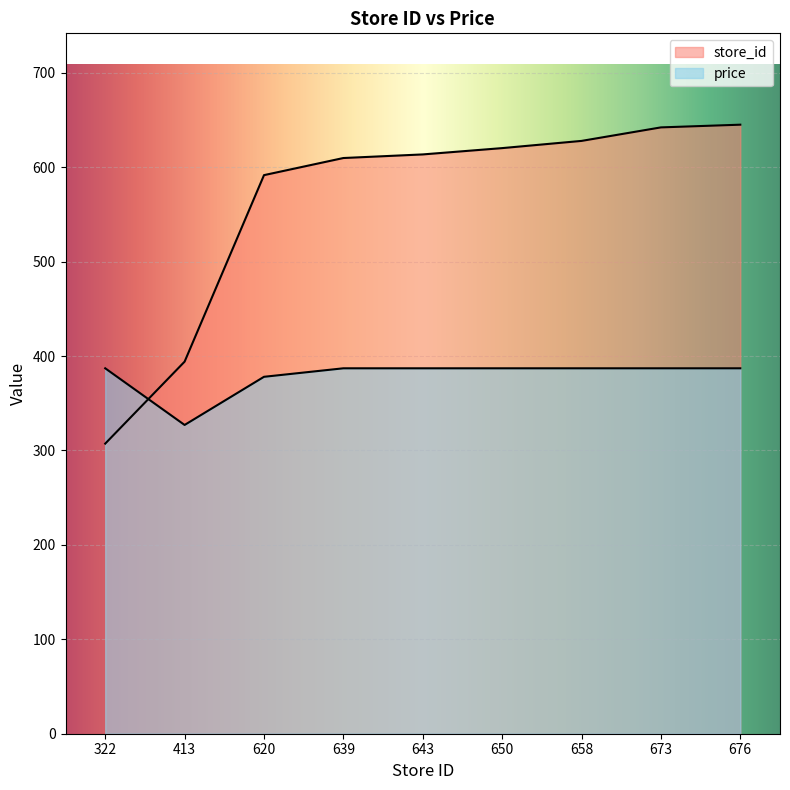

What is the spread (max minus min) of values at 676?

258.0